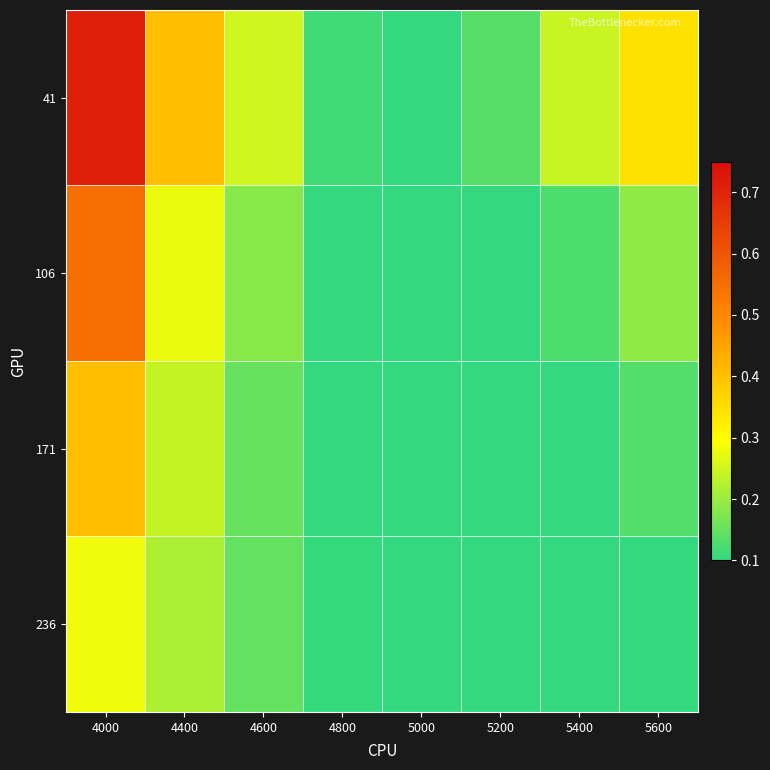

Which series has the largest range (max minus min)?

41